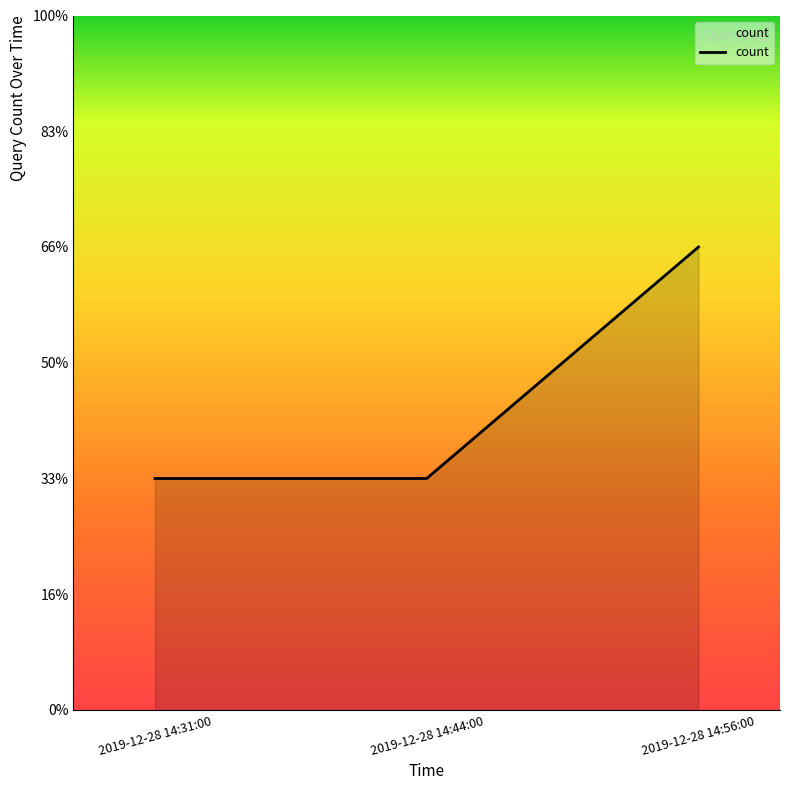

Which has a higher value, 2019-12-28 14:31:00 or 2019-12-28 14:56:00?

2019-12-28 14:56:00